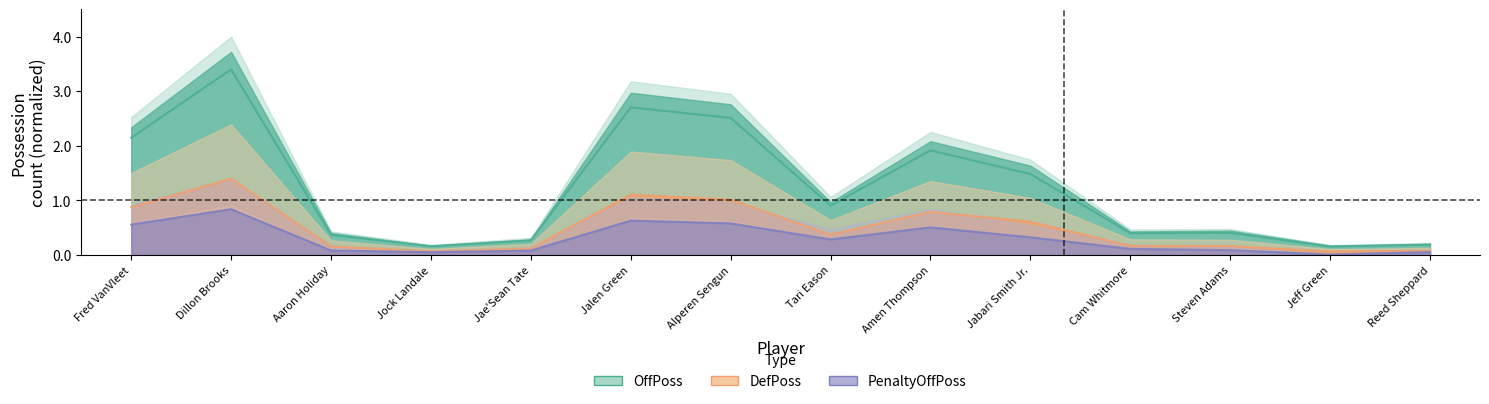

Rank the series at Jabari Smith Jr. from lowest to highest value.

PenaltyOffPoss, DefPoss, OffPoss